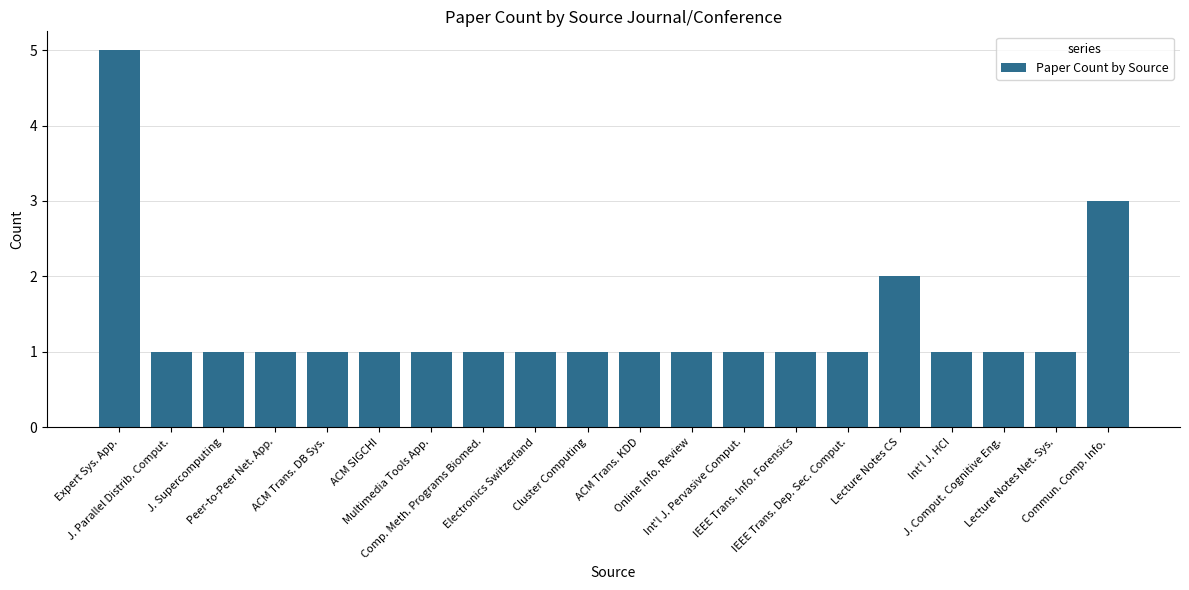

What is the smallest value displayed?

1